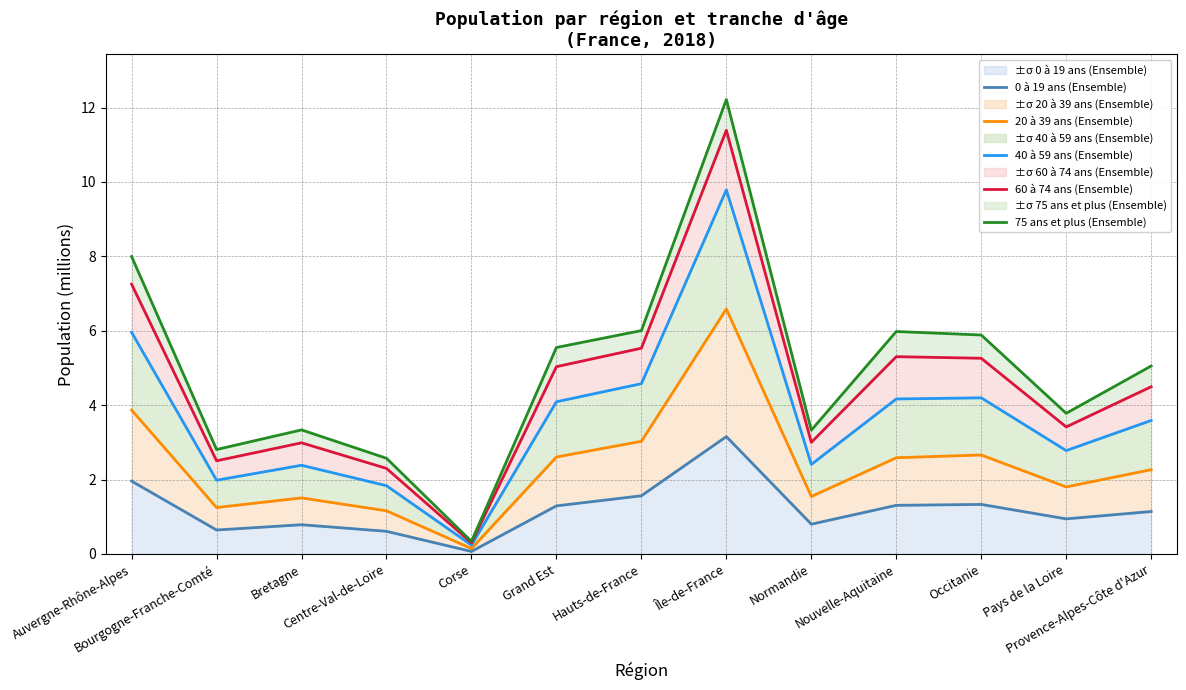

True or false: 20 à 39 ans (Ensemble) and 0 à 19 ans (Ensemble) intersect in this chart.

False